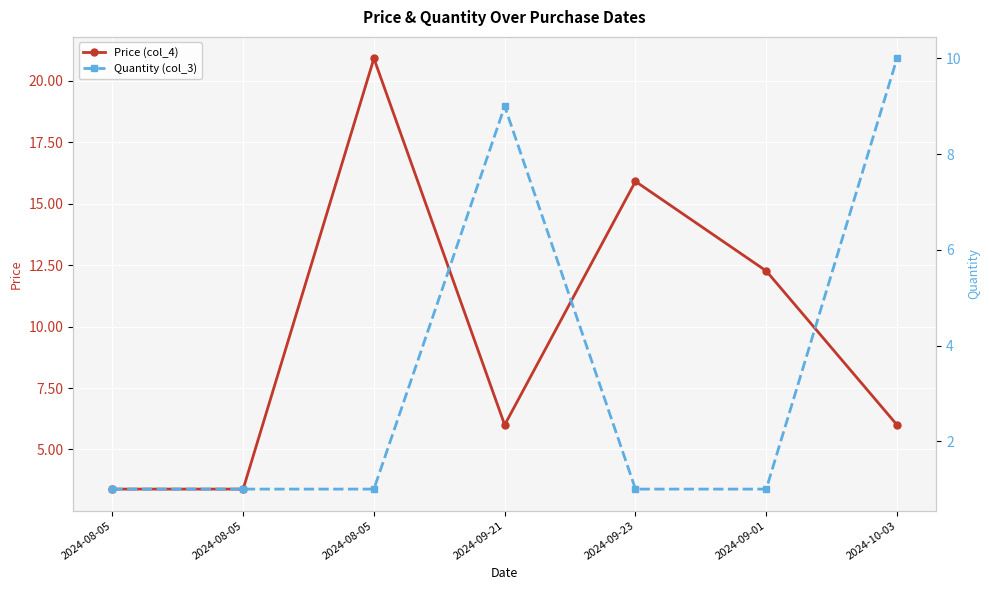

At which category does Price (col_4) reach its first local peak?

2024-08-05